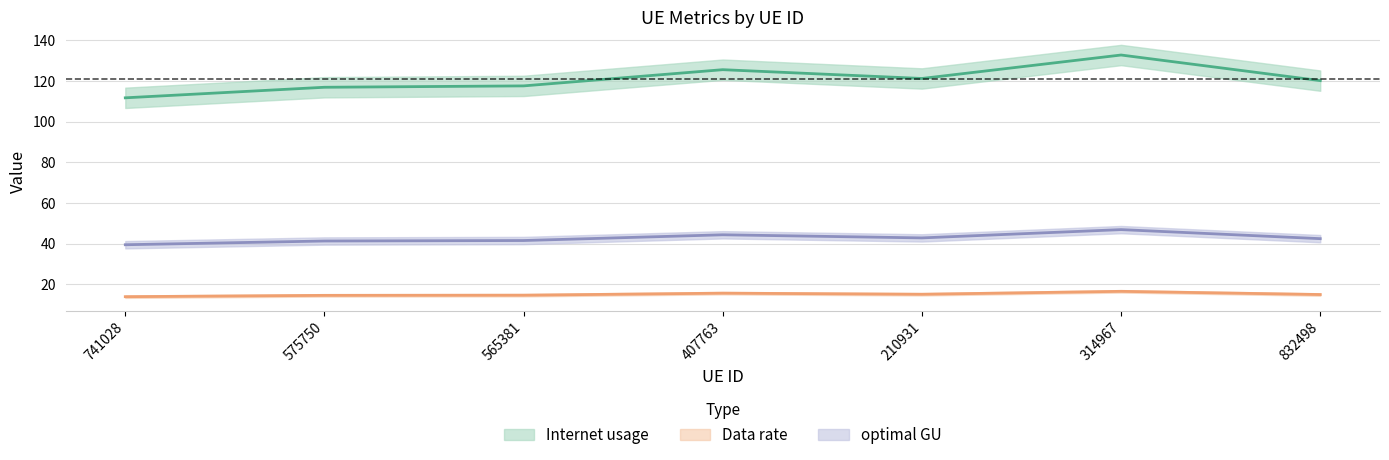

What is the value of the Data rate point at the 1st from the left?

14.0